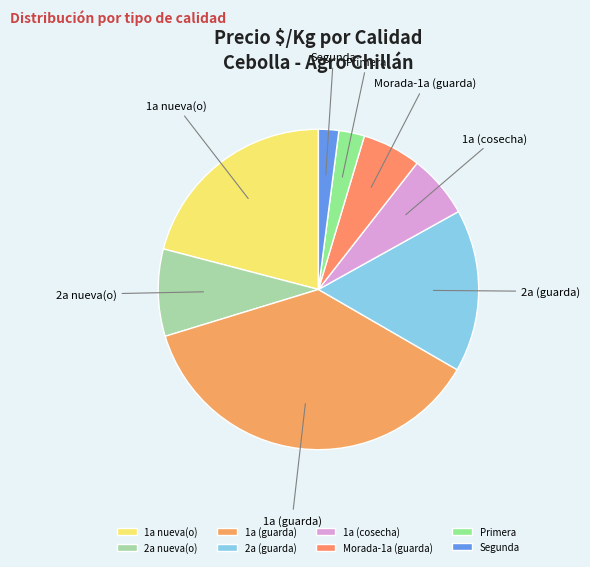

Combined, do 2a (guarda) and Primera account for over 50%?

No